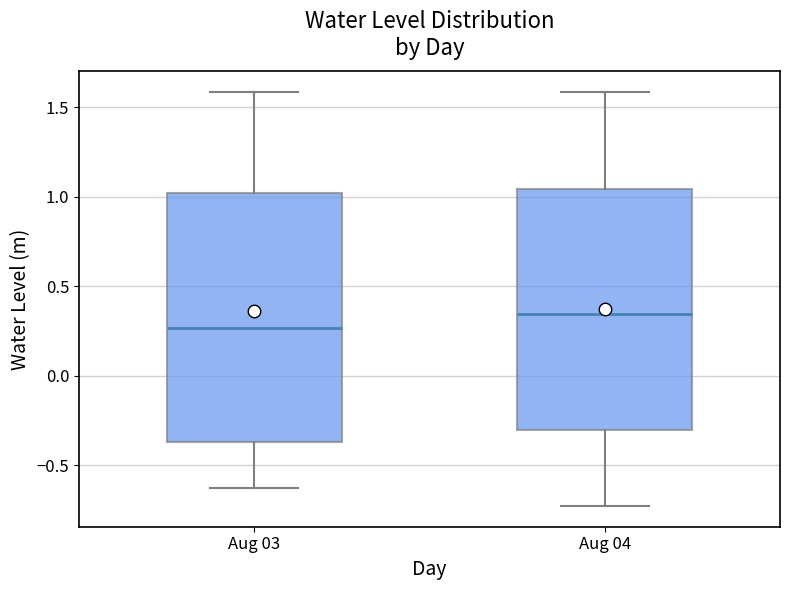

Which box's median line is the lowest?

Aug 03